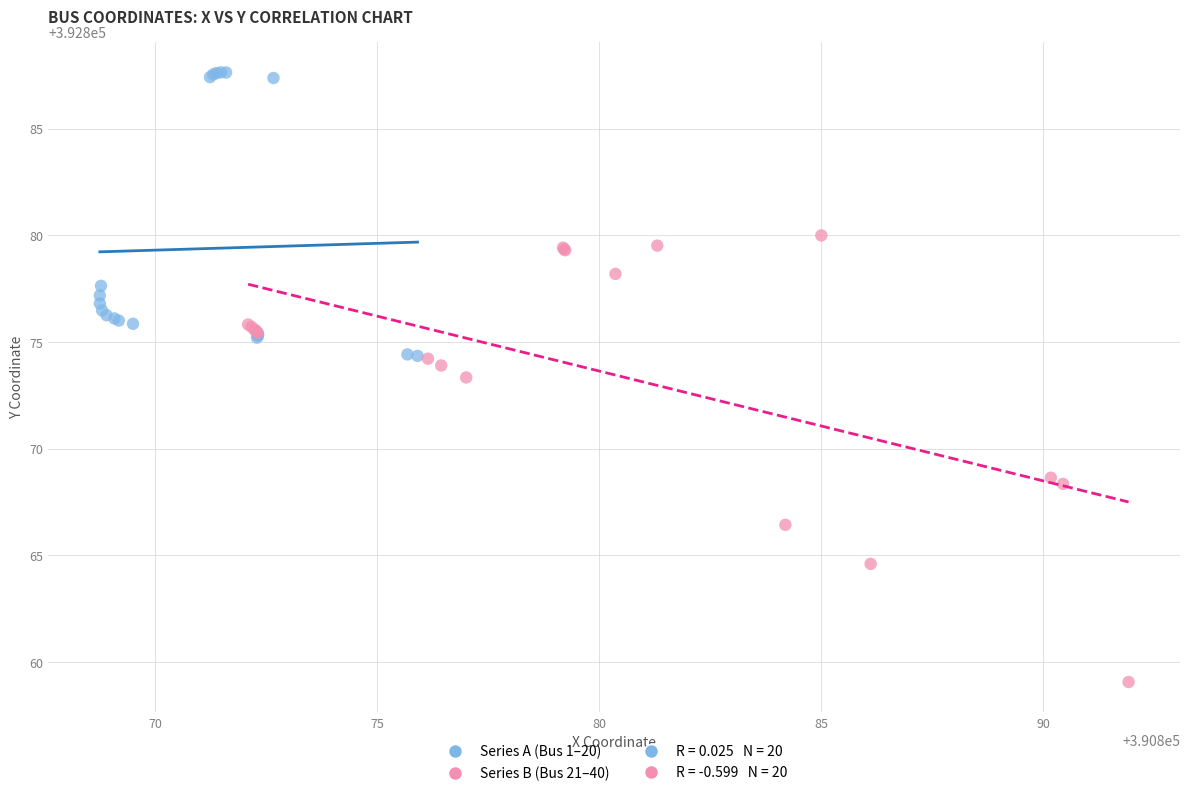

Which series reaches the maximum Y coordinate?

Series A (Bus 1–20)